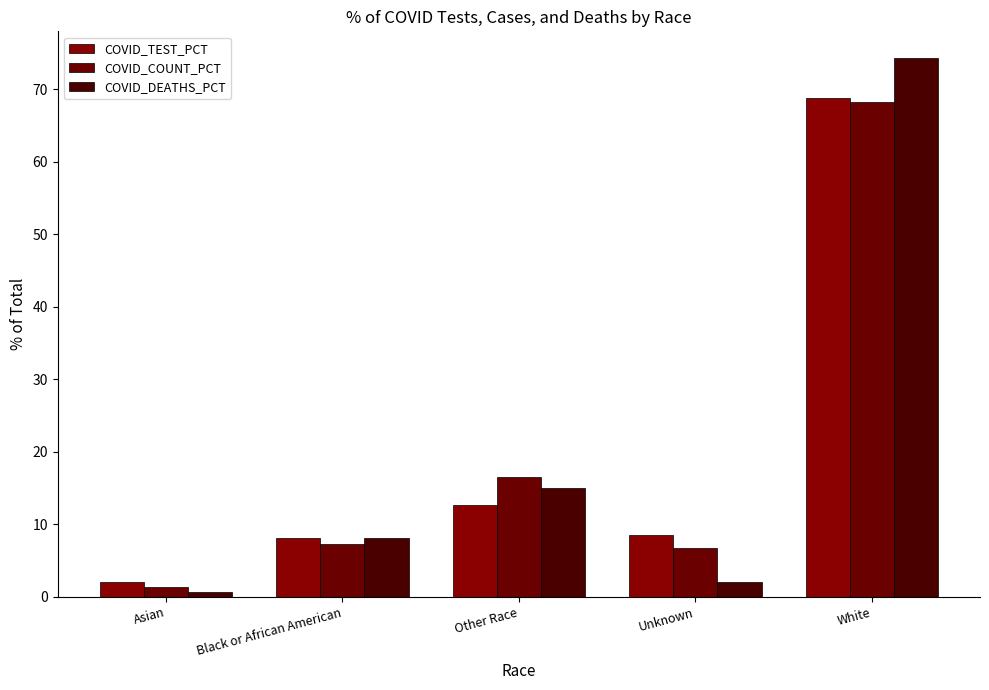

List the labels in order of COVID_COUNT_PCT value, largest first.

White, Other Race, Black or African American, Unknown, Asian